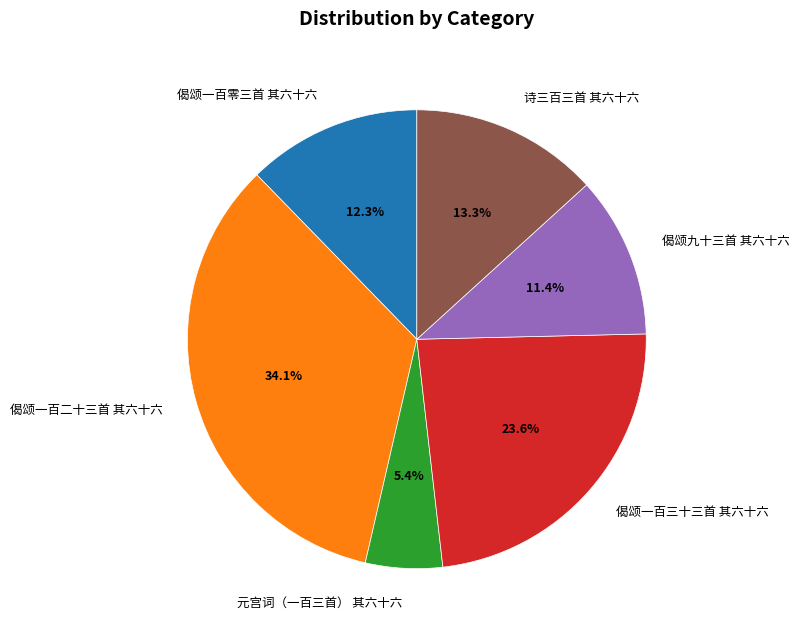

How many slices are in this pie chart?

6